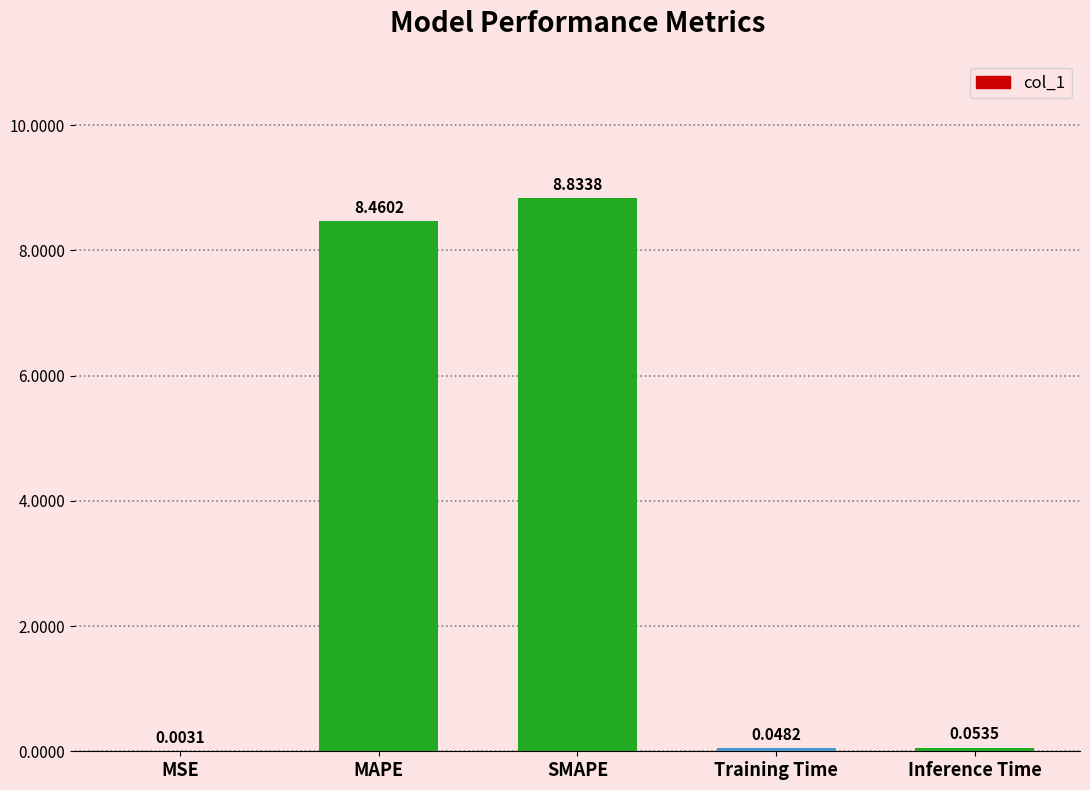

Is it true that the value at SMAPE is 14.0?

False